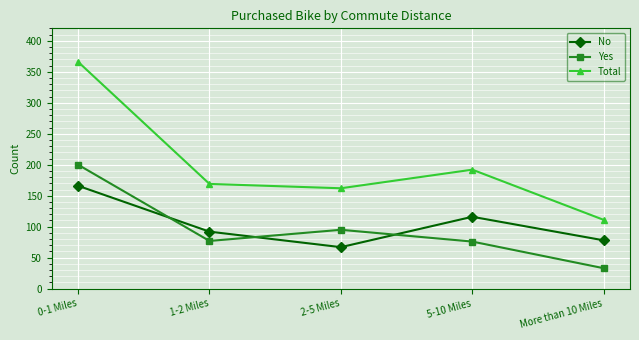

At which label does No reach its minimum?

2-5 Miles